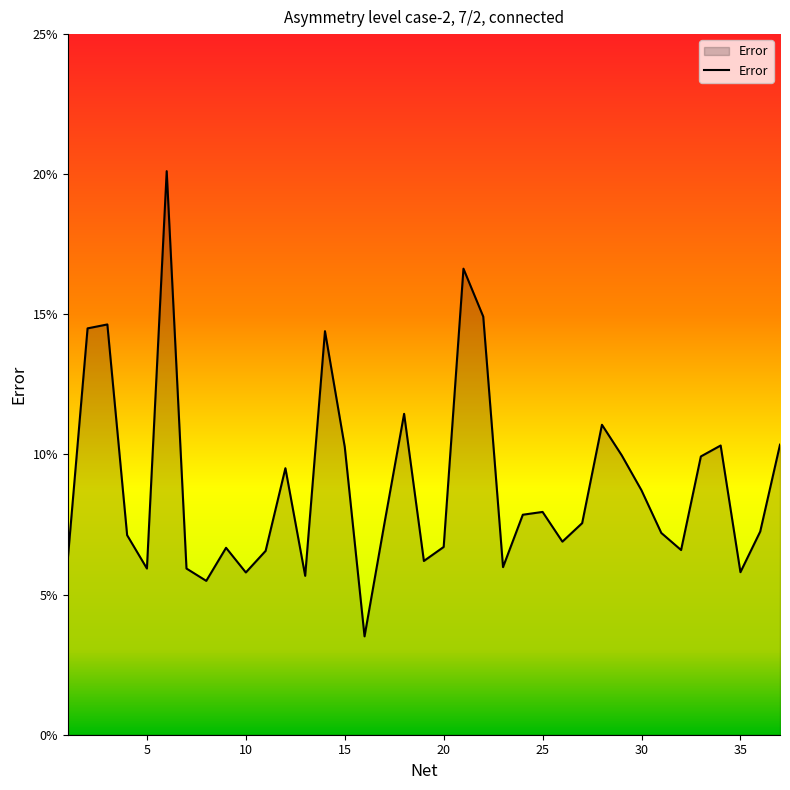

Is this an area chart (filled region under the line)?

Yes